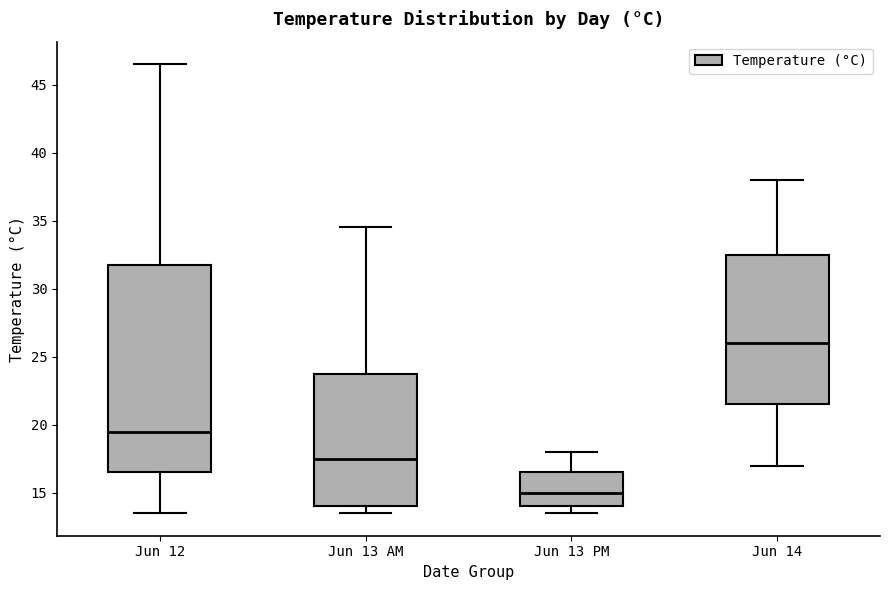

Comparing the boxes themselves (not the whiskers), which one is the tallest?

Jun 12